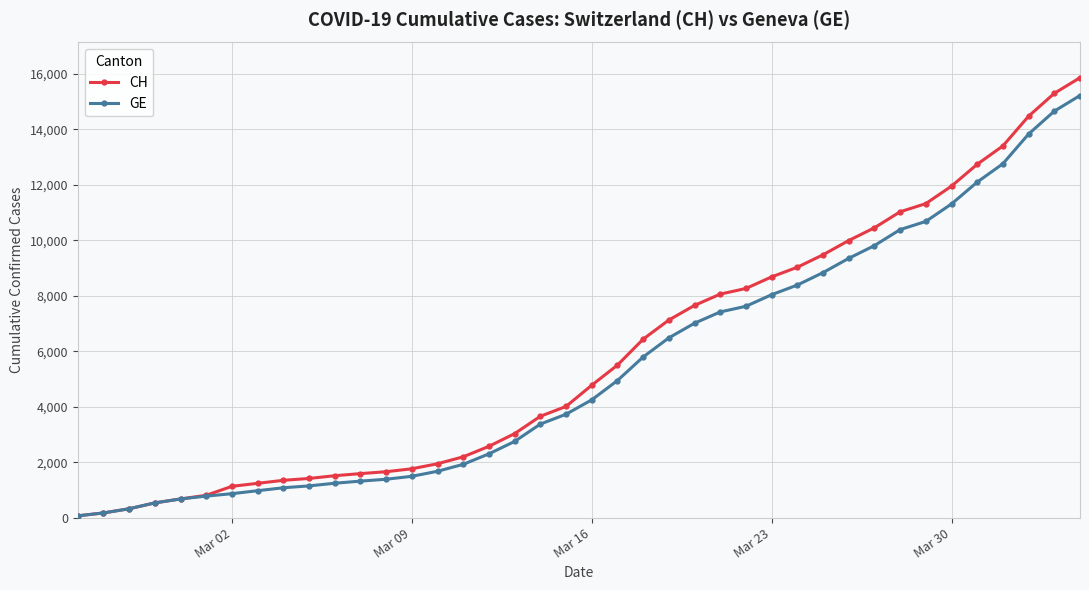

What is the highest value of the GE series?

15215